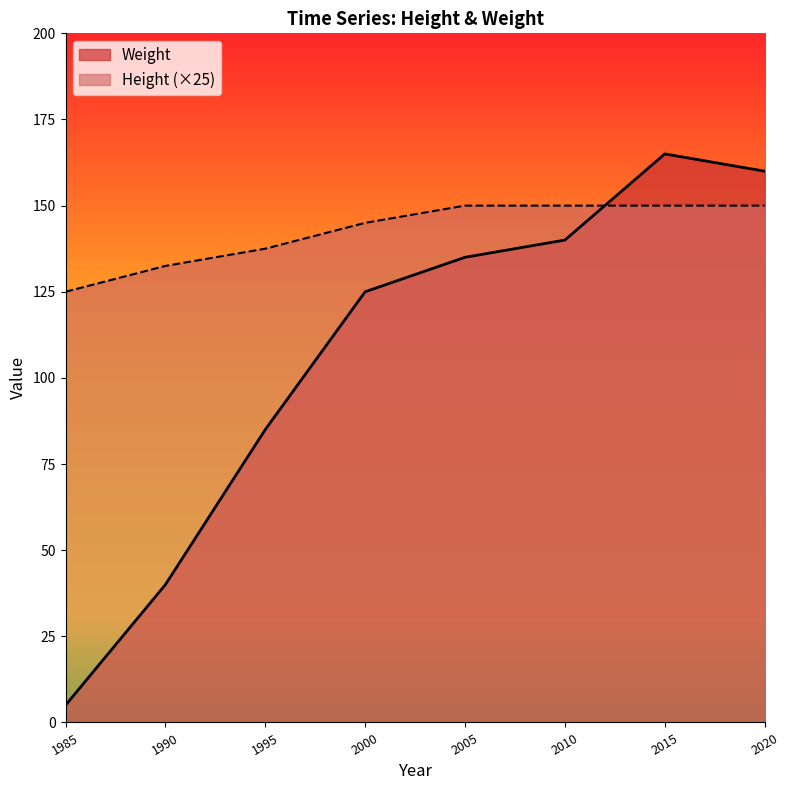

At which label is Height closest to 137?

1995